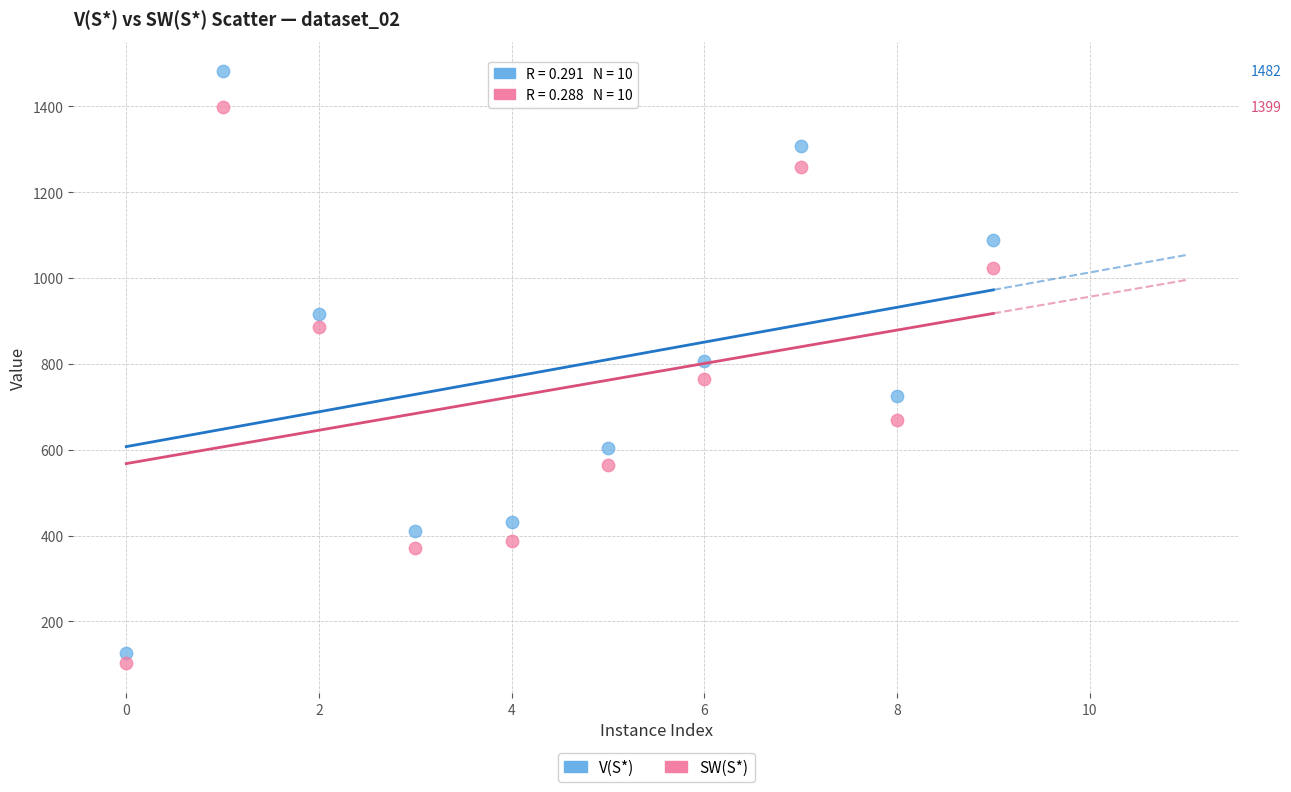

What are all the series names shown in the legend?

V(S*), SW(S*)